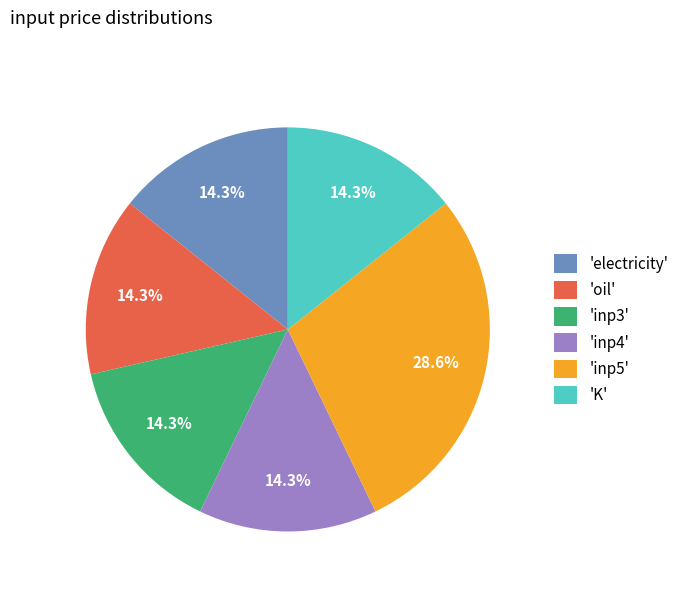

What is the ratio of the value at 'oil' to the value at 'K'?

1.0